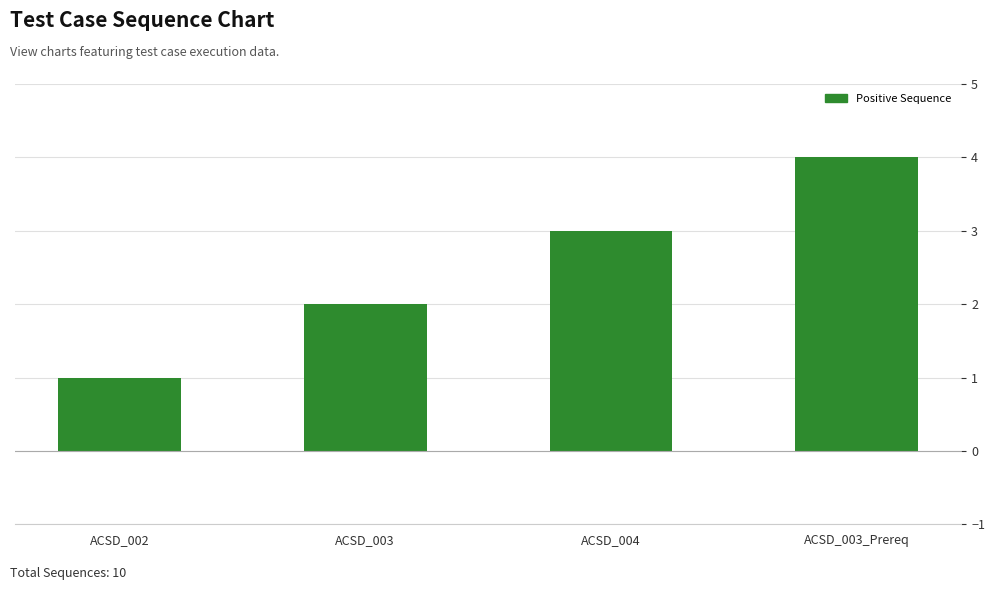

Reading left to right, extract all data points from this chart.

ACSD_002=1	ACSD_003=2	ACSD_004=3	ACSD_003_Prereq=4